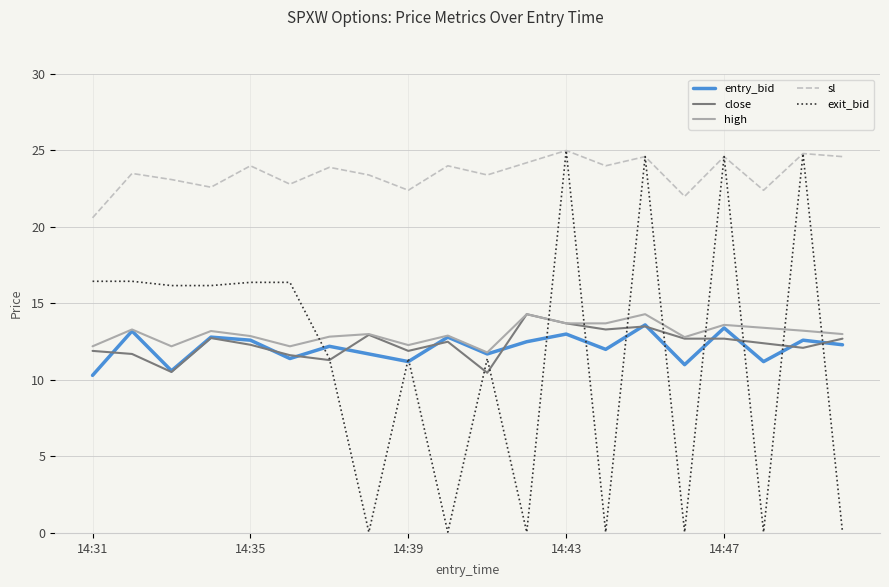

Which series has the largest range (max minus min)?

exit_bid